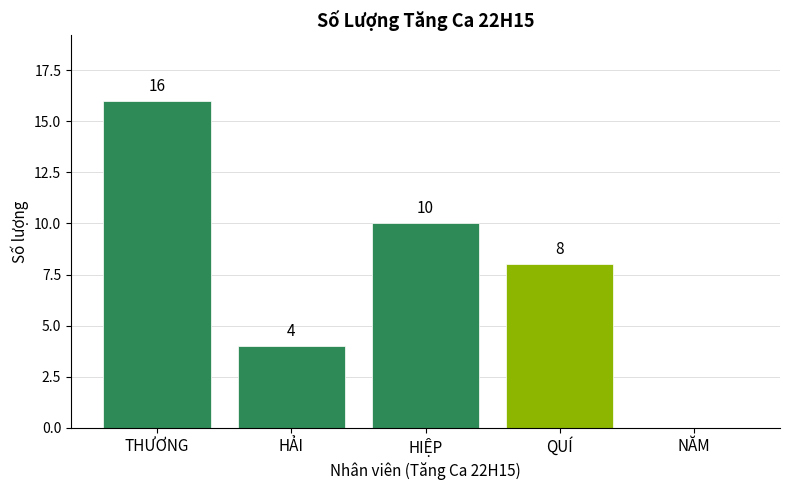

Where is the data nearest to the value 8?

QUÍ